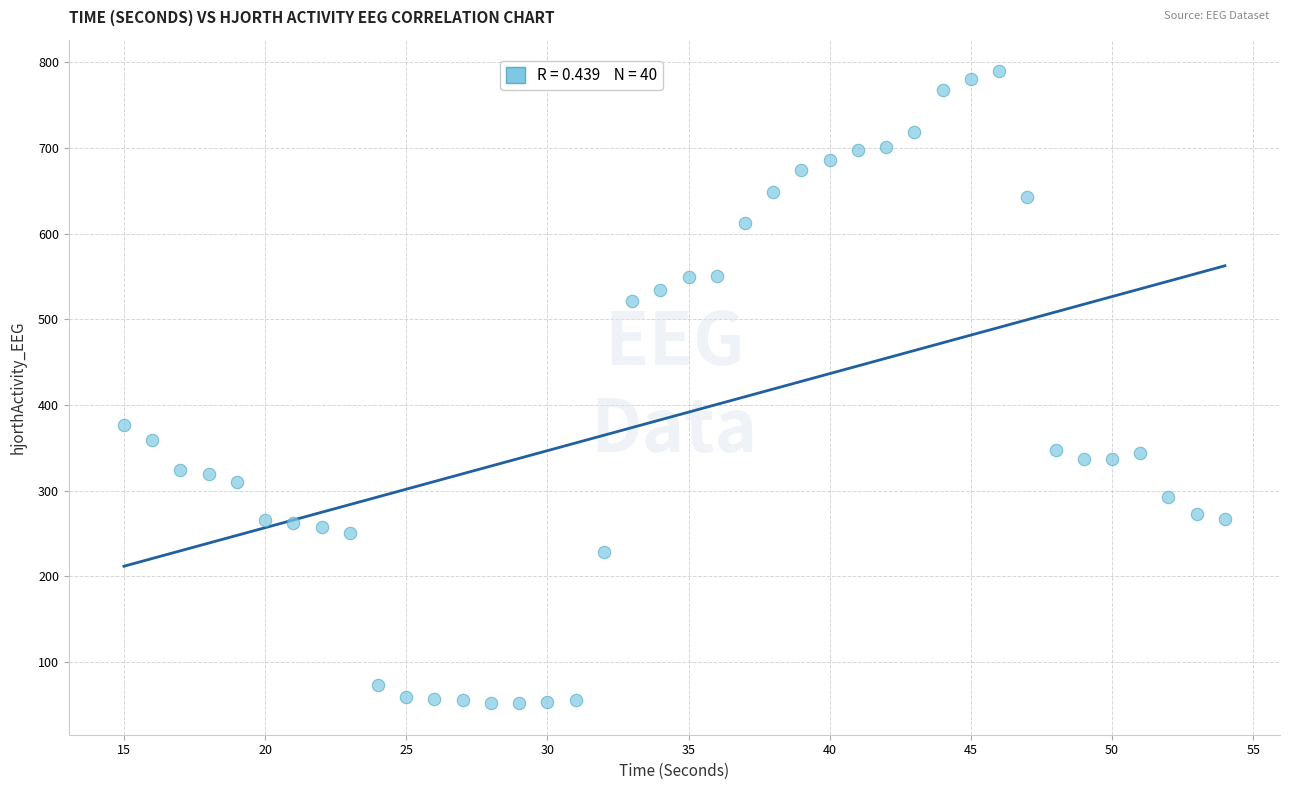

What is the range of X values (max minus min)?

39.0